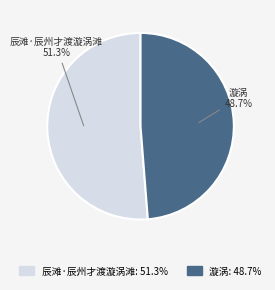

What percentage do 漩涡 and 辰滩·辰州才渡漩涡滩 together represent?

100.0%